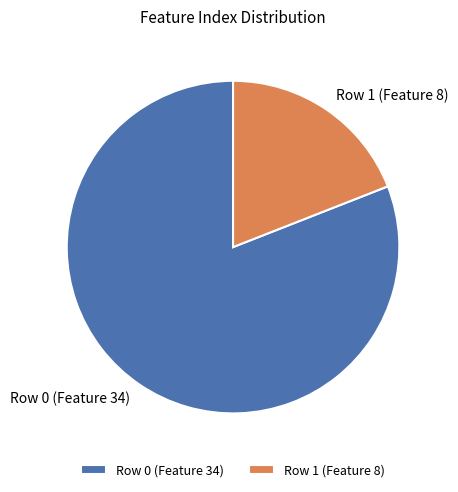

Is the sum of Row 0 (Feature 34) and Row 1 (Feature 8) greater than half?

Yes